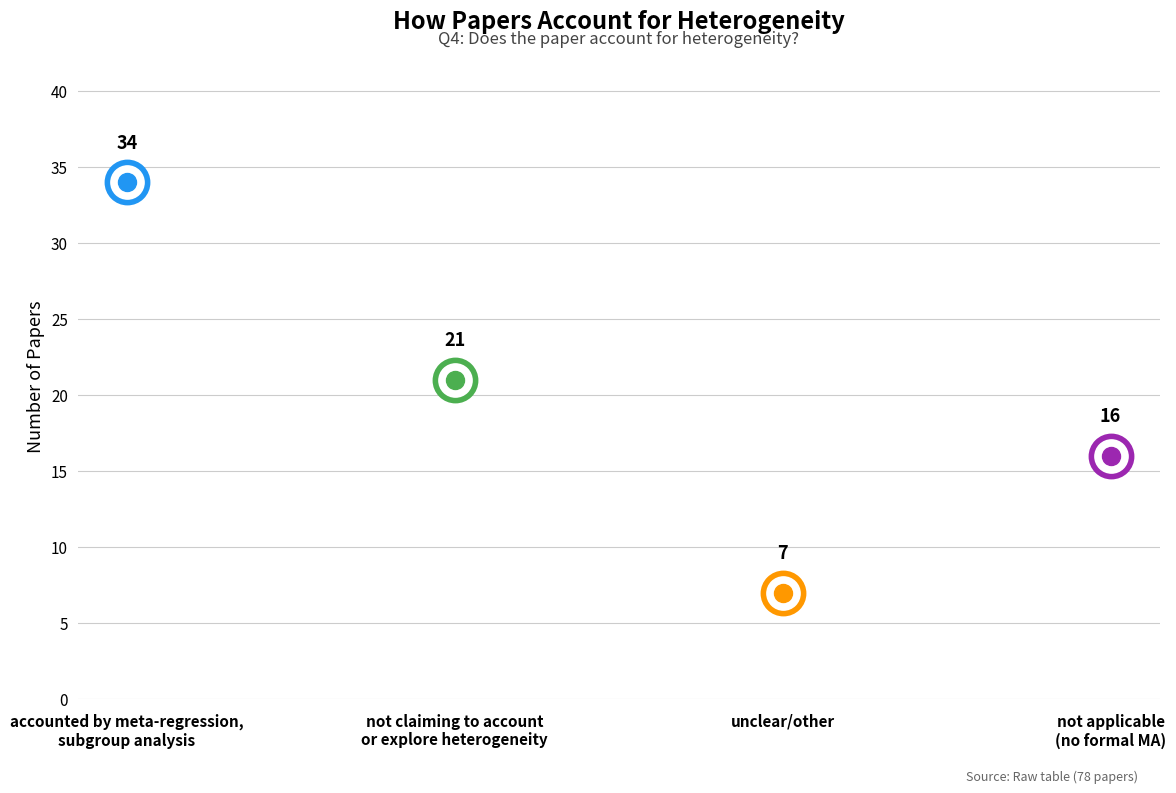

Approximately how many times larger is the value at not applicable
(no formal MA) compared to not claiming to account
or explore heterogeneity?

0.8